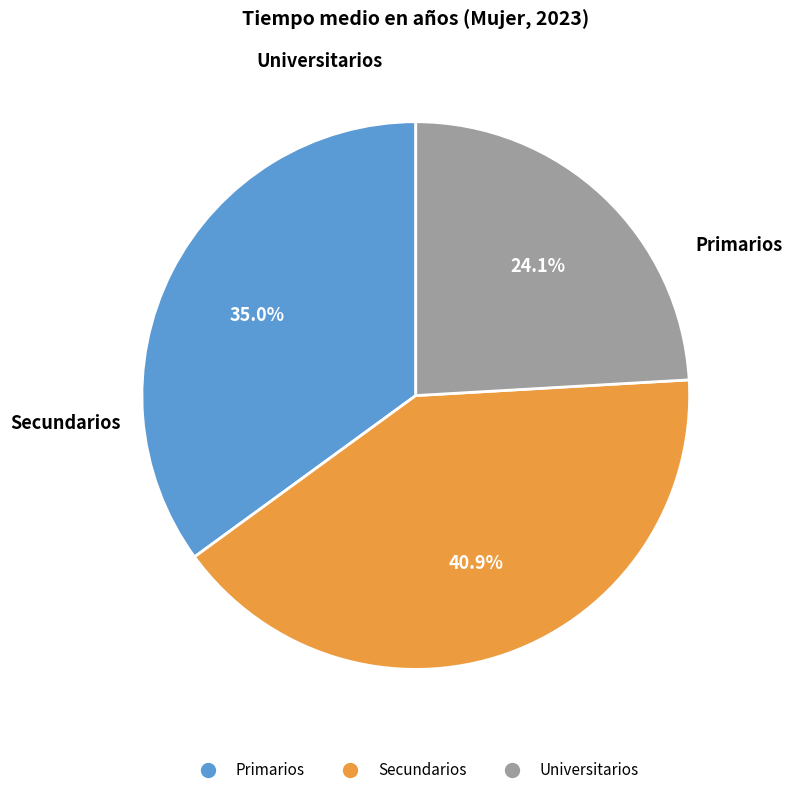

Does Universitarios represent more than half of the total?

No